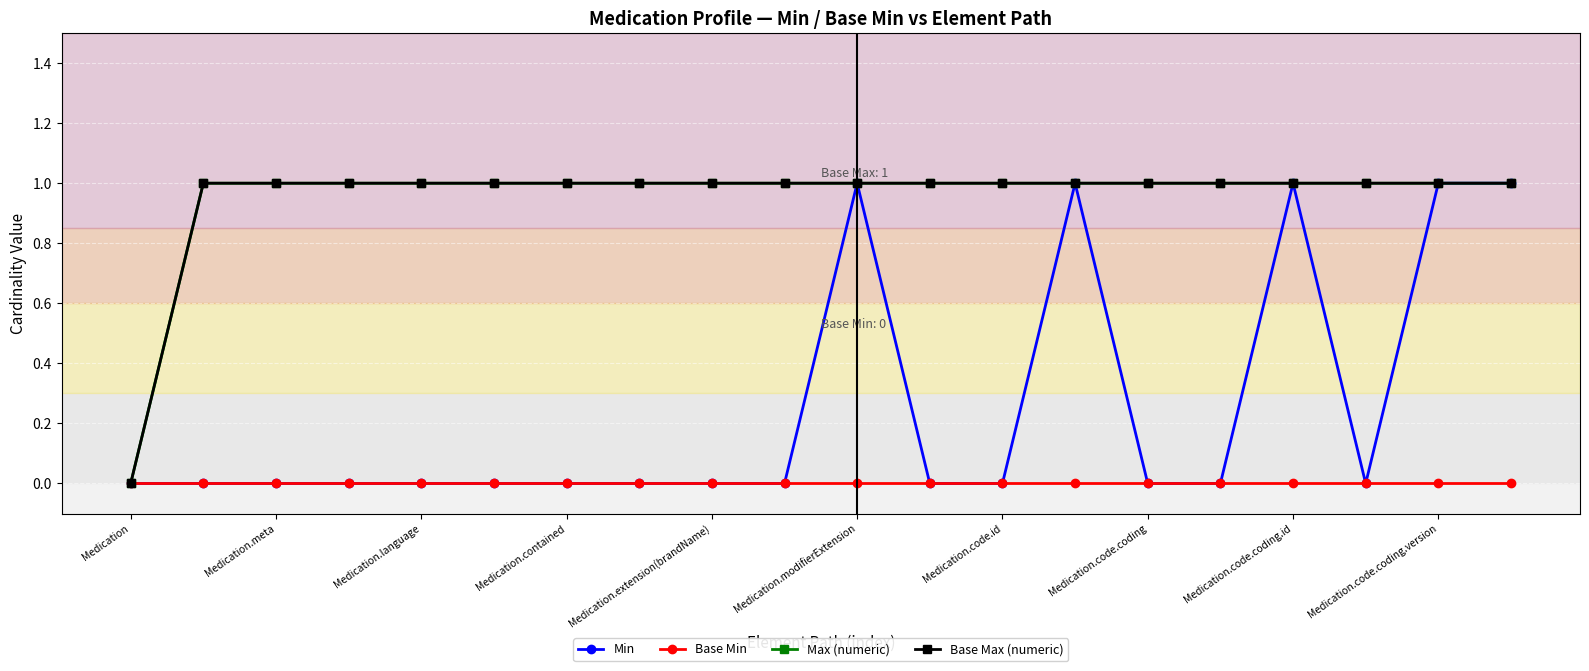

Reading right to left, transcribe all the data shown in this chart.

Min: 1	1	0	1	0	0	1	0	0	1	0	0	0	0	0	0	0	0	0	0
Base Min: 0	0	0	0	0	0	0	0	0	0	0	0	0	0	0	0	0	0	0	0
Max (numeric): 1	1	1	1	1	1	1	1	1	1	1	1	1	1	1	1	1	1	1	0
Base Max (numeric): 1	1	1	1	1	1	1	1	1	1	1	1	1	1	1	1	1	1	1	0